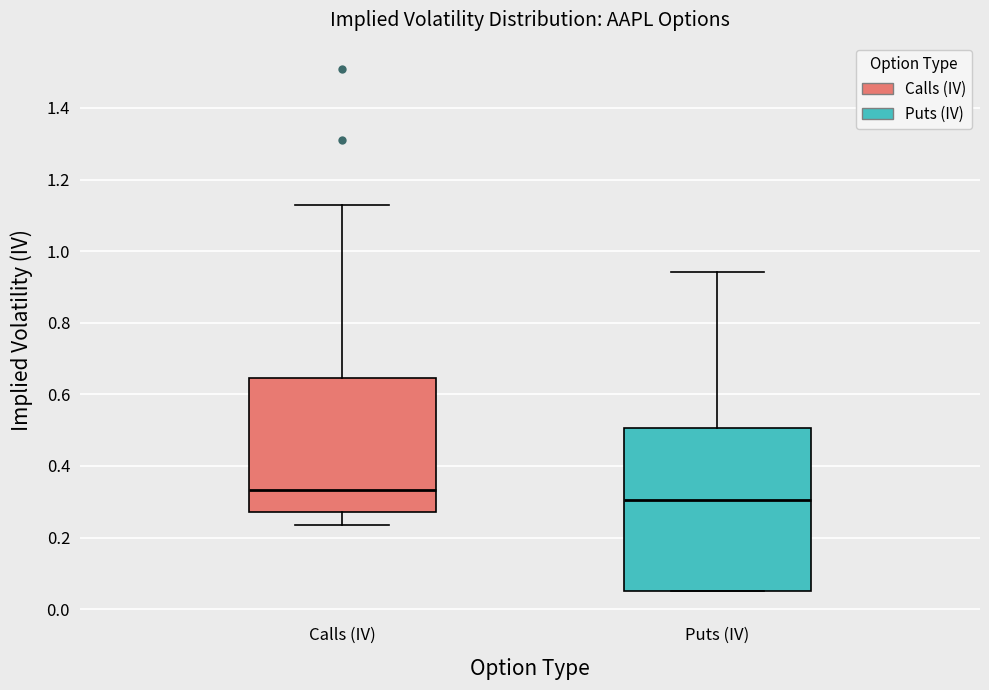

Which box is the tallest, from its lower edge to its upper edge?

Puts (IV)